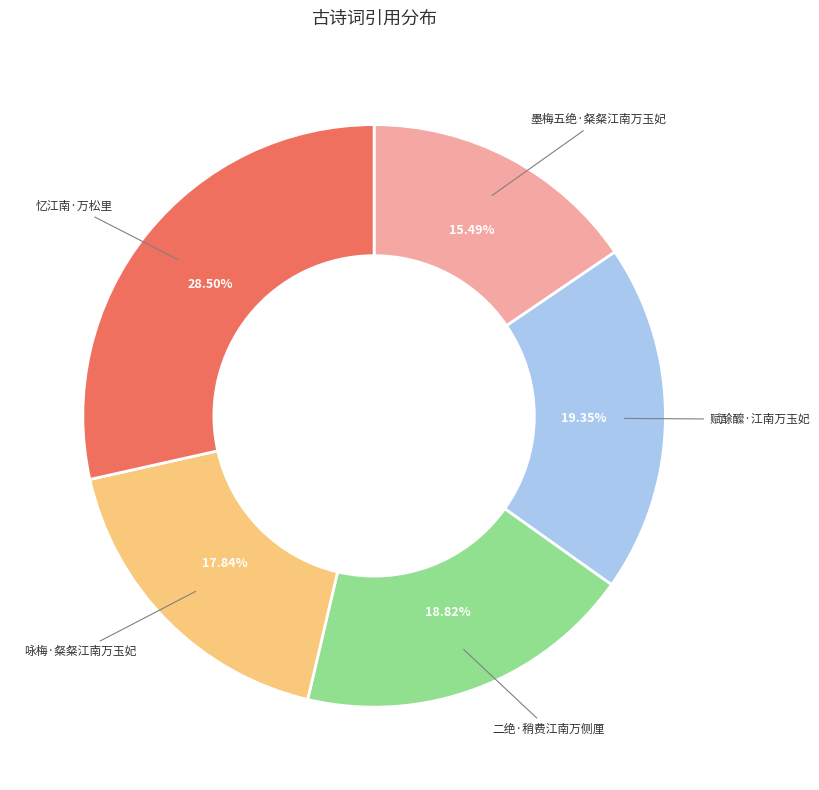

Is there any slice that represents more than half of the pie?

No